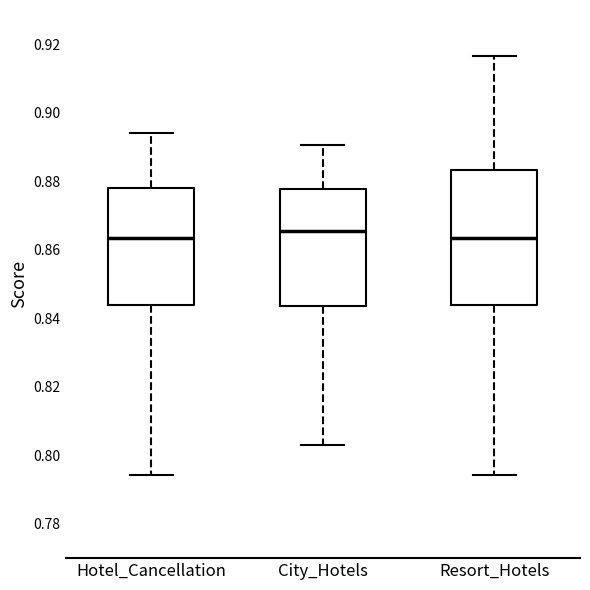

Reading left to right, transcribe this box plot: for each box, give where its median line is, the range the box spans, and where its two whiskers end, as read against the y-axis. The values are not printed on the chart, so give them approximately, as read against the axis.

Hotel_Cancellation: median 0.864, box 0.844 to 0.878, whiskers 0.794 to 0.894
City_Hotels: median 0.866, box 0.844 to 0.878, whiskers 0.804 to 0.890
Resort_Hotels: median 0.864, box 0.844 to 0.884, whiskers 0.794 to 0.916